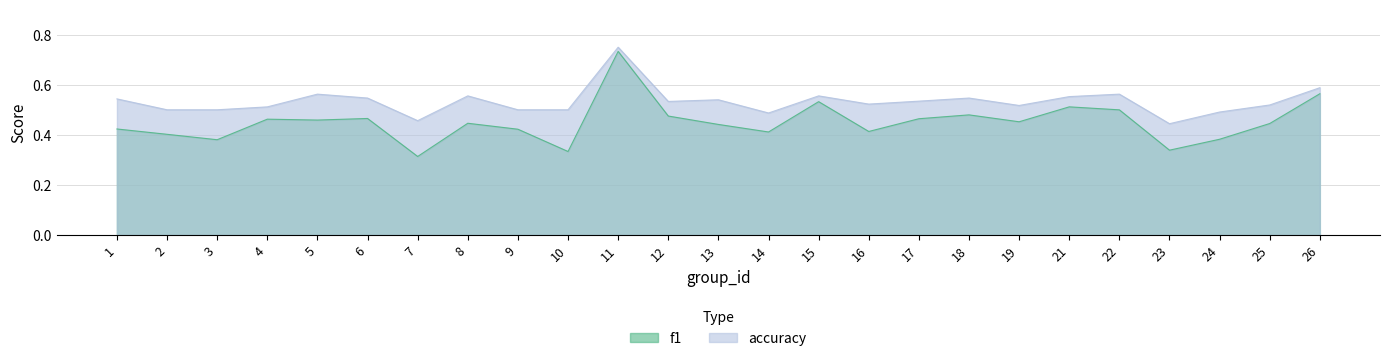

True or false: f1 has a value of 0.7 at 8.

False